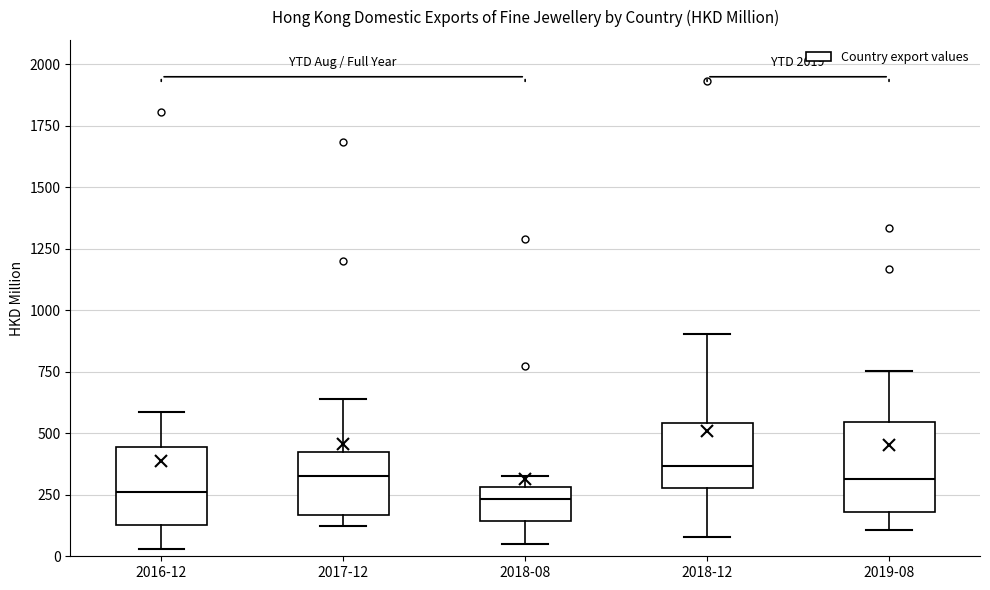

Reading left to right, transcribe this box plot: for each box, give where its median line is, the range the box spans, and where its two whiskers end, as read against the y-axis. The values are not printed on the chart, so give them approximately, as read against the axis.

2016-12: median 250, box 150 to 450, whiskers 50 to 600
2017-12: median 350, box 150 to 450, whiskers 150 (just below the box's lower edge) to 650
2018-08: median 250, box 150 to 300, whiskers 50 to 350
2018-12: median 350, box 300 to 550, whiskers 100 to 900
2019-08: median 300, box 200 to 550, whiskers 100 to 750